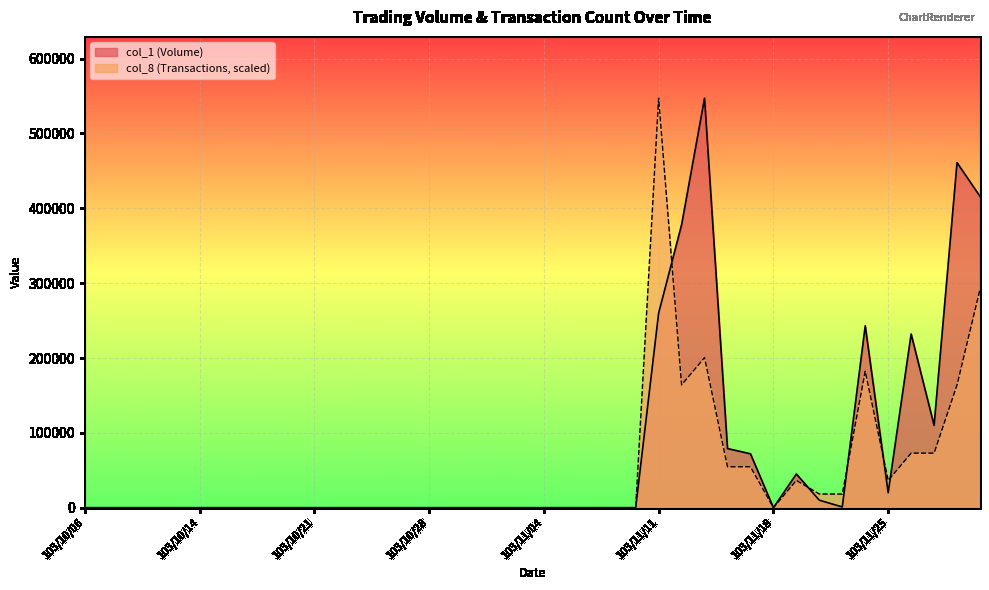

Reading left to right, what are all the values shown in this chart?

col_1: 103/10/06=0.0	103/10/07=0.0	103/10/08=0.0	103/10/09=0.0	103/10/13=0.0	103/10/14=0.0	103/10/15=0.0	103/10/16=0.0	103/10/17=0.0	103/10/20=0.0	103/10/21=0.0	103/10/22=0.0	103/10/23=0.0	103/10/24=0.0	103/10/27=0.0	103/10/28=0.0	103/10/29=0.0	103/10/30=0.0	103/10/31=0.0	103/11/03=0.0	103/11/04=0.0	103/11/05=0.0	103/11/06=0.0	103/11/07=0.0	103/11/10=0.0	103/11/11=260000.0	103/11/12=378000.0	103/11/13=547000.0	103/11/14=79000.0	103/11/17=72000.0	103/11/18=0.0	103/11/19=45000.0	103/11/20=10000.0	103/11/21=1000.0	103/11/24=243000.0	103/11/25=20000.0	103/11/26=232000.0	103/11/27=110000.0	103/11/28=461000.0	103/12/01=416000.0
col_8: 103/10/06=0.0	103/10/07=0.0	103/10/08=0.0	103/10/09=0.0	103/10/13=0.0	103/10/14=0.0	103/10/15=0.0	103/10/16=0.0	103/10/17=0.0	103/10/20=0.0	103/10/21=0.0	103/10/22=0.0	103/10/23=0.0	103/10/24=0.0	103/10/27=0.0	103/10/28=0.0	103/10/29=0.0	103/10/30=0.0	103/10/31=0.0	103/11/03=0.0	103/11/04=0.0	103/11/05=0.0	103/11/06=0.0	103/11/07=0.0	103/11/10=0.0	103/11/11=547000.0	103/11/12=164100.0	103/11/13=200566.7	103/11/14=54700.0	103/11/17=54700.0	103/11/18=0.0	103/11/19=36466.7	103/11/20=18233.3	103/11/21=18233.3	103/11/24=182333.3	103/11/25=36466.7	103/11/26=72933.3	103/11/27=72933.3	103/11/28=164100.0	103/12/01=291733.3